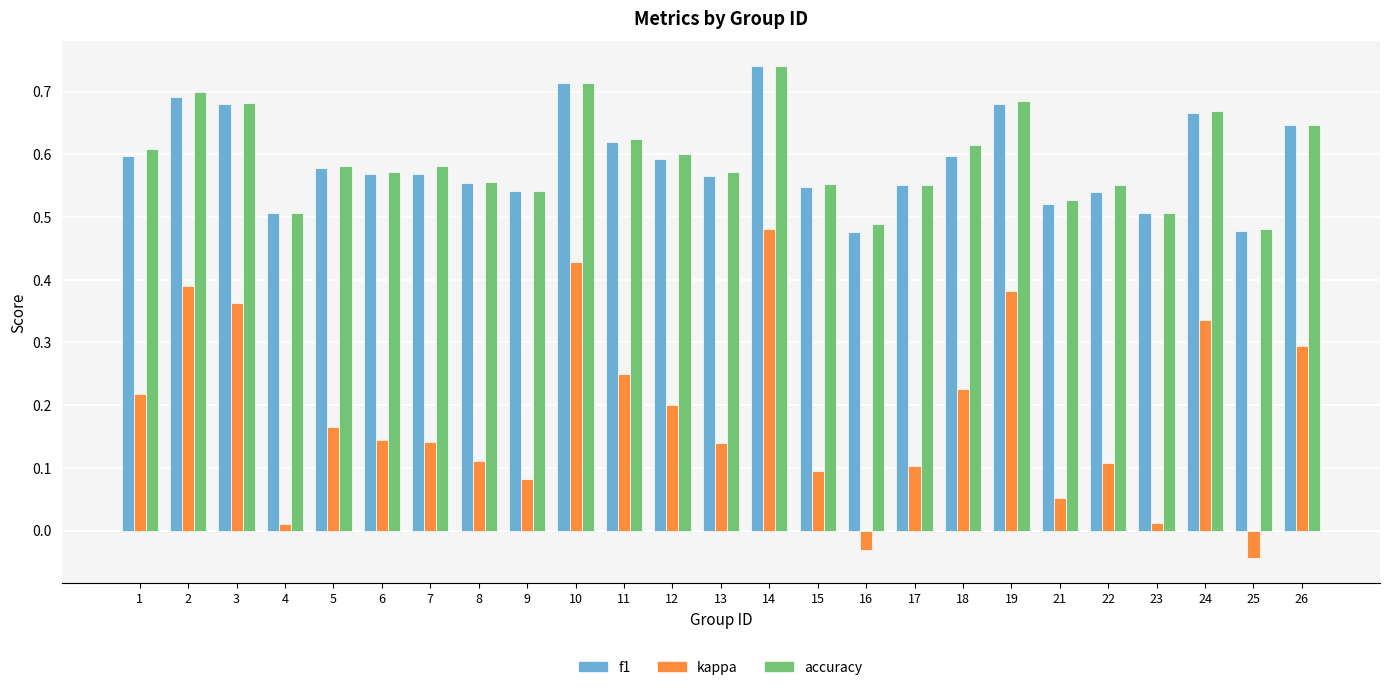

The kappa series shows 0.2 at 7. True or false?

False